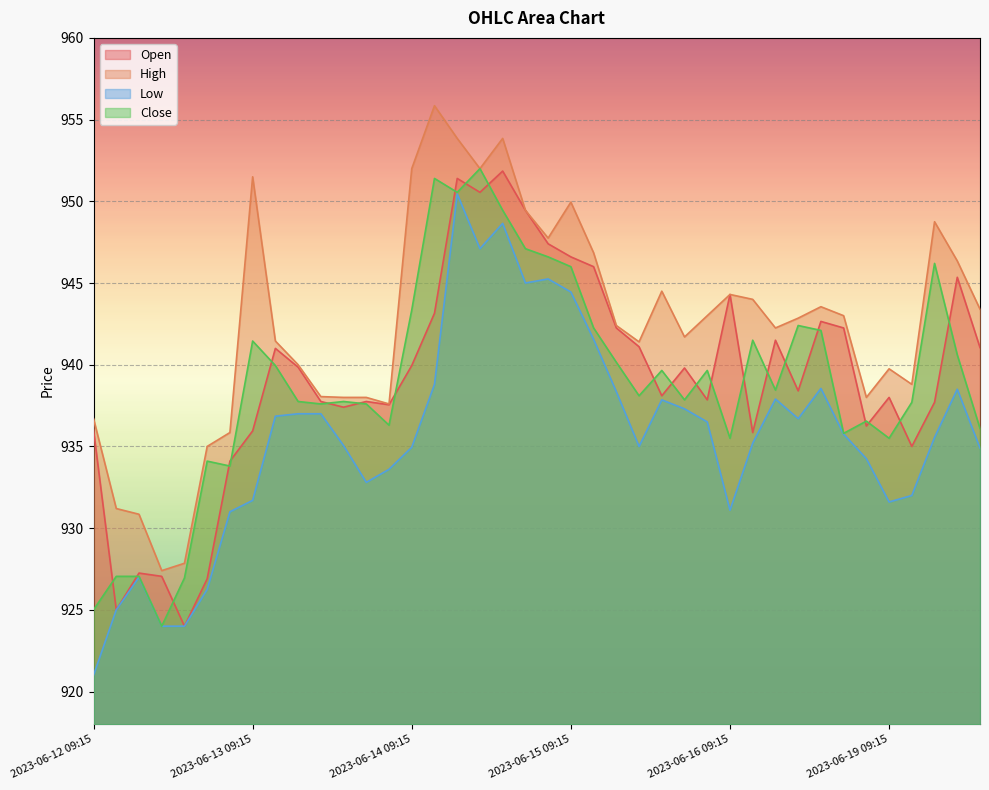

At which category is the sum across all series the highest?

2023-06-14 11:15